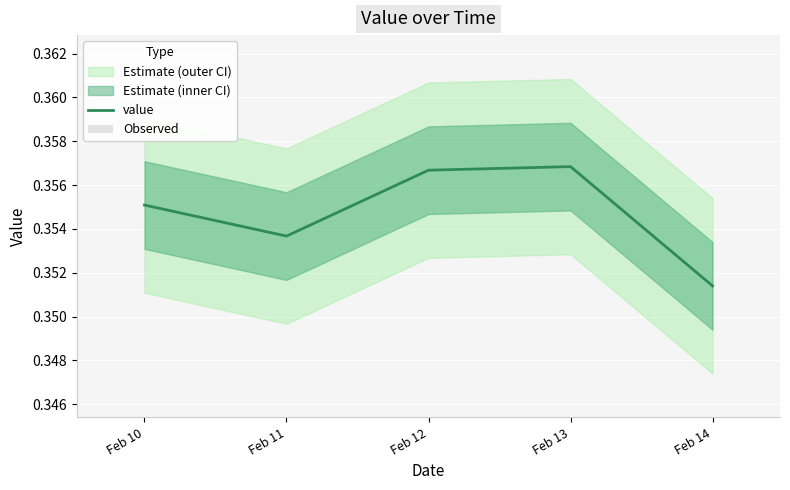

What value does the value series have at Feb 13?

0.4